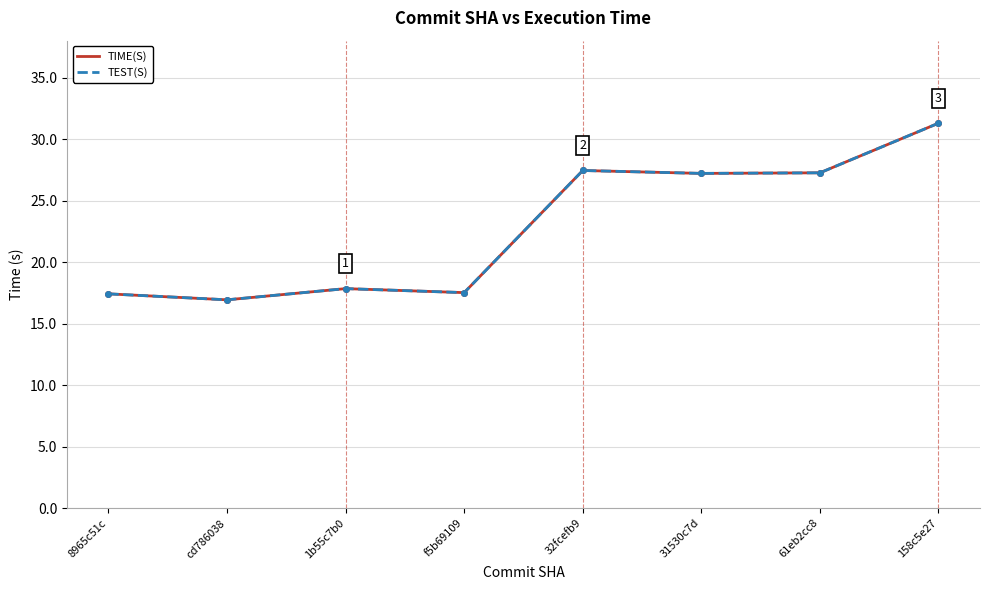

At which label does TIME(S) reach its minimum?

cd786038